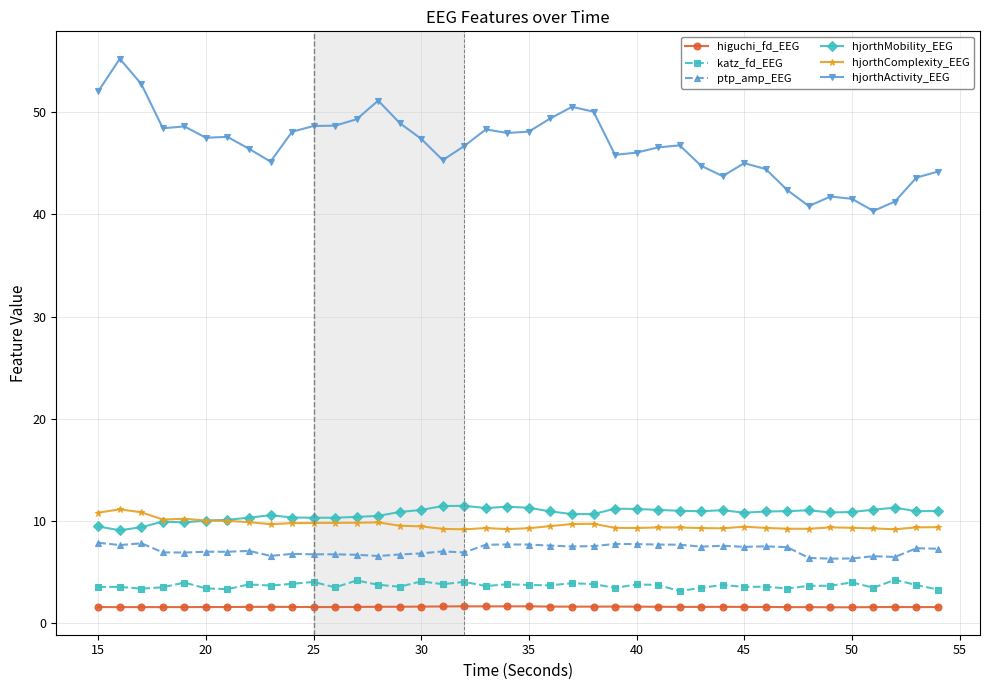

What is the value of the hjorthActivity_EEG point at the 31st from the left?

45.0